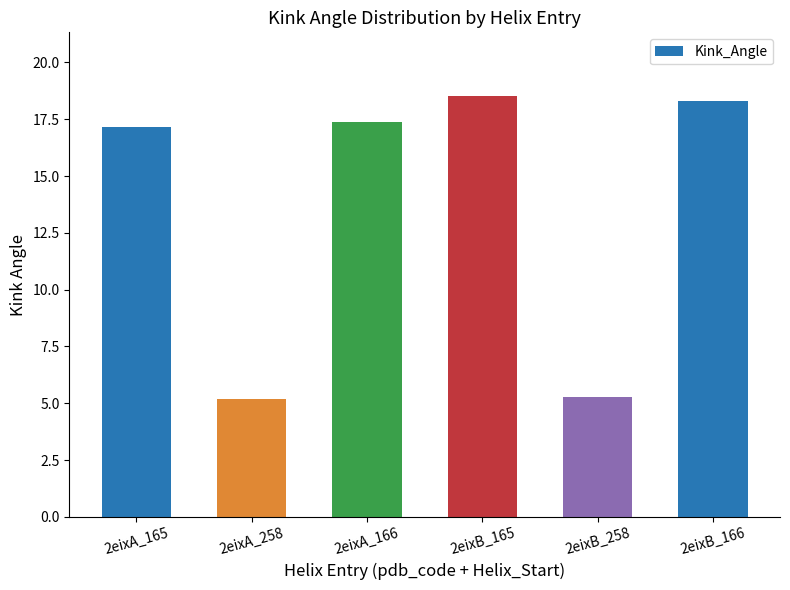

What is the label of the 3rd bar from the left?

2eixA_166